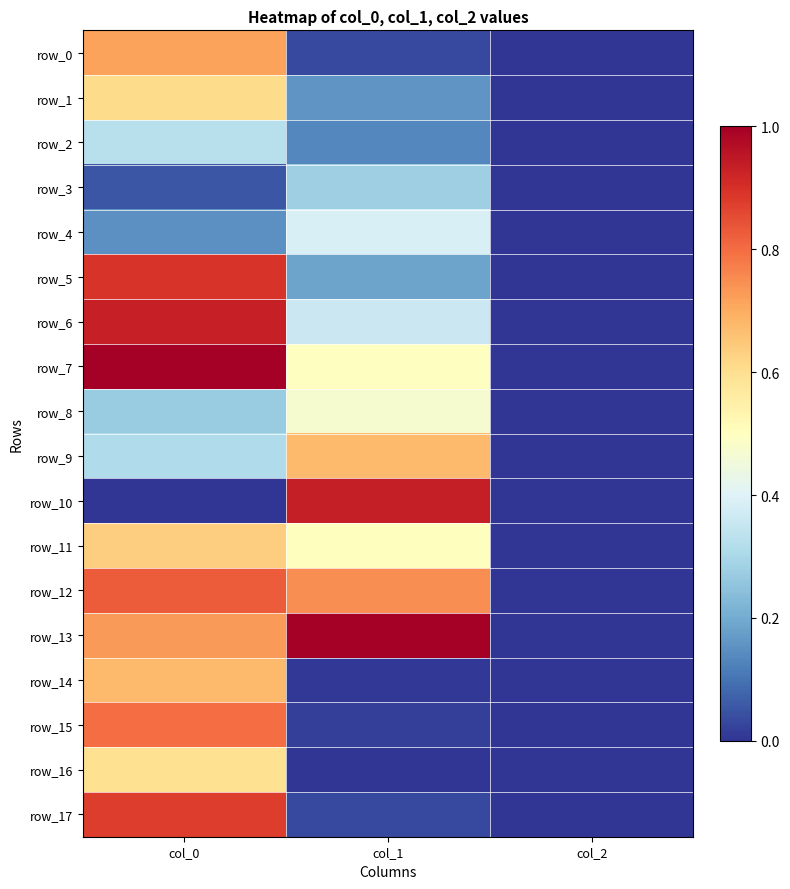

True or false: row_5 has a value of 0.2 at col_1.

True